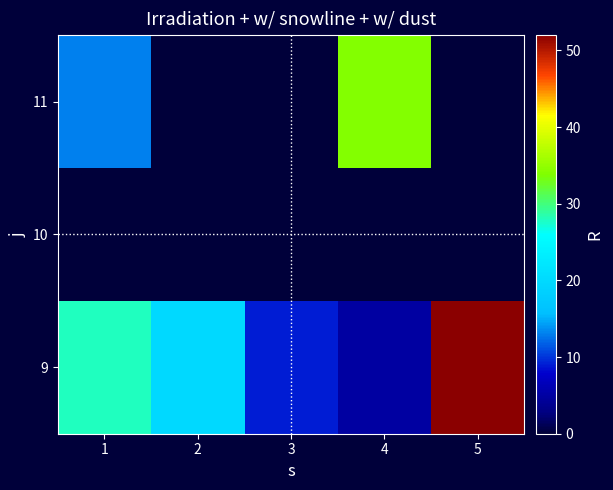

Reading right to left, what are all the values shown in this chart?

9: 5=52	4=5	3=9	2=20	1=28
10: 5=0	4=0	3=0	2=0	1=0
11: 5=0	4=34	3=0	2=0	1=13